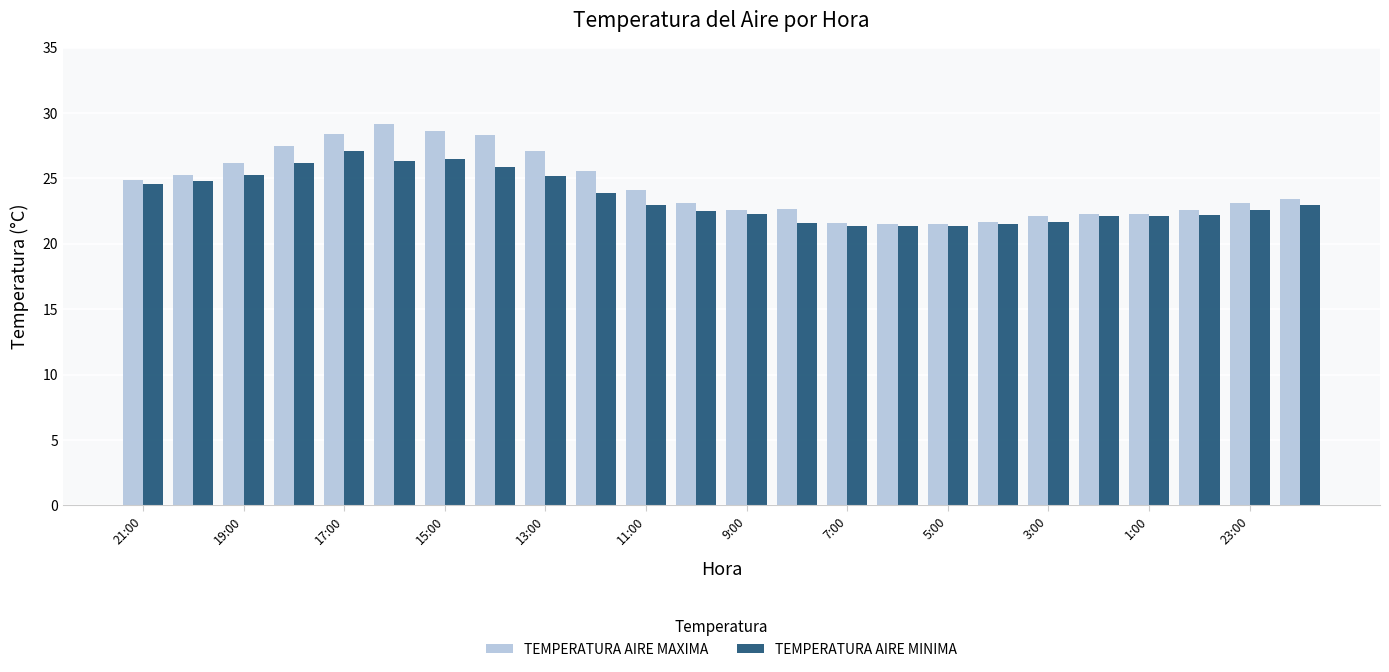

What is the maximum value shown in the chart?

29.2